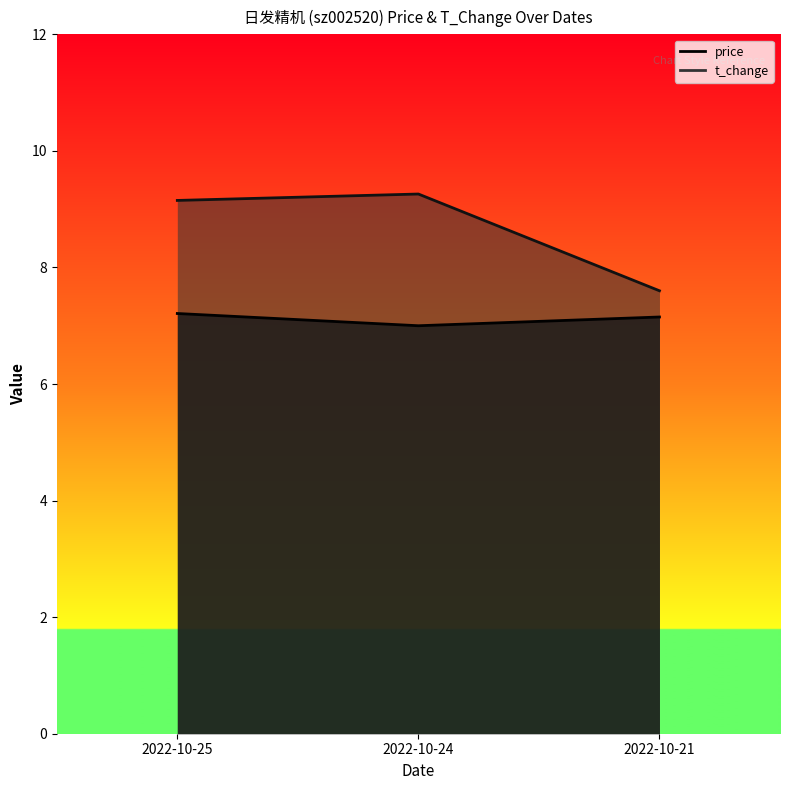

True or false: price has a value of 7.2 at 2022-10-21.

True